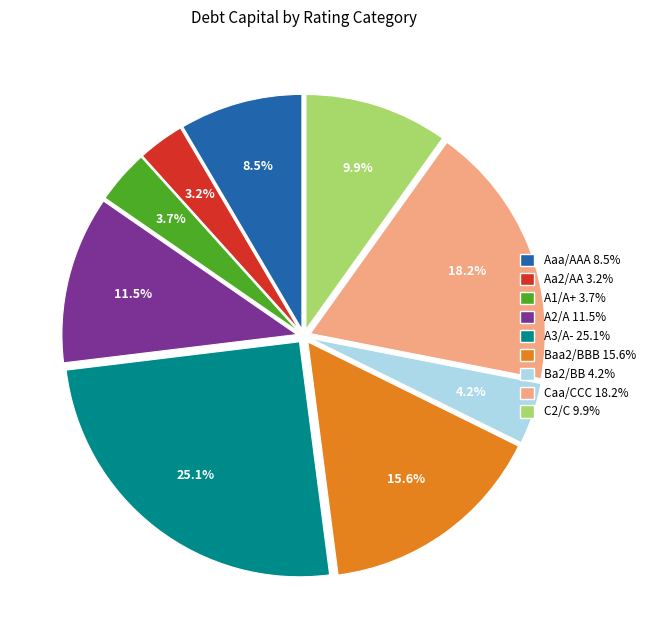

Is there any slice that represents more than half of the pie?

No